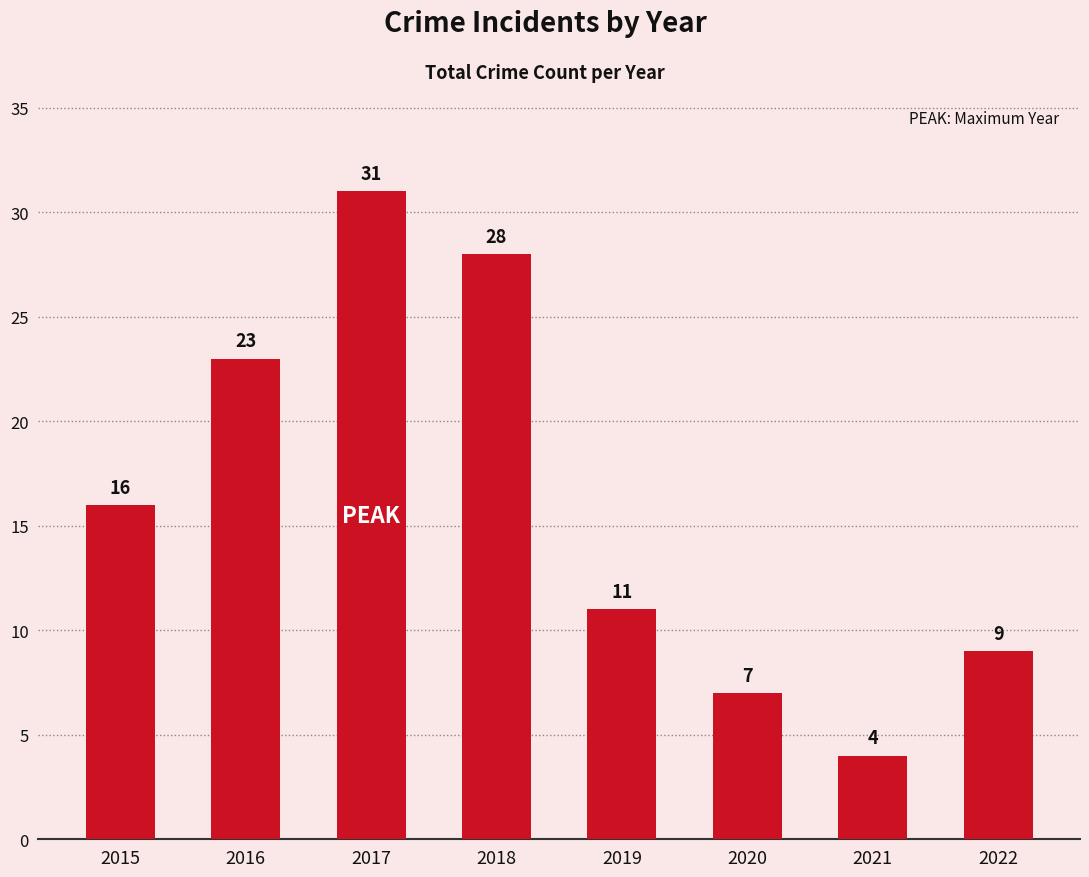

What is the difference between the maximum and minimum values?

27